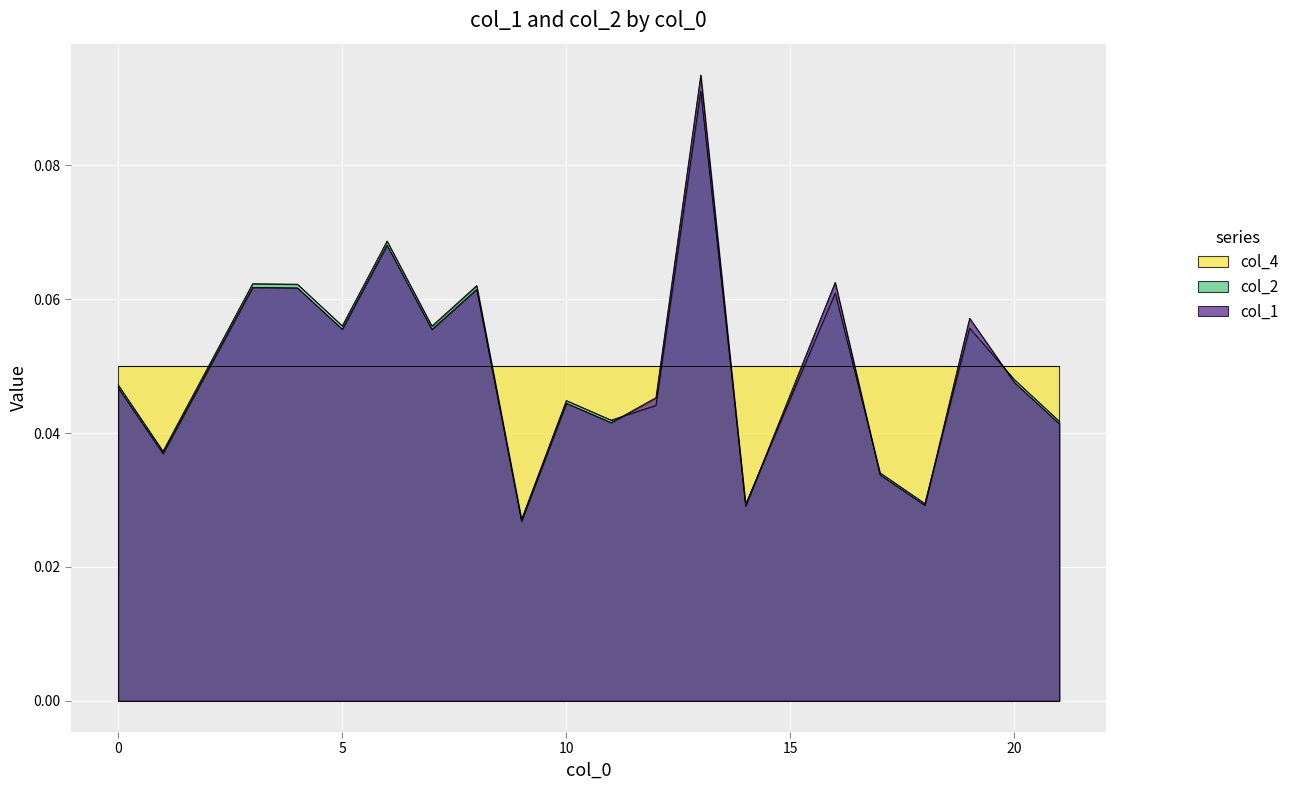

Which label corresponds to the smallest value in the chart?

9